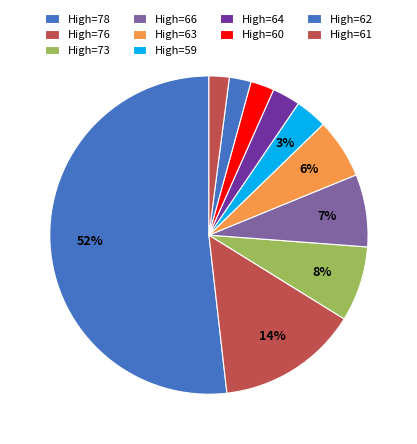

Count the number of slices in the pie.

10